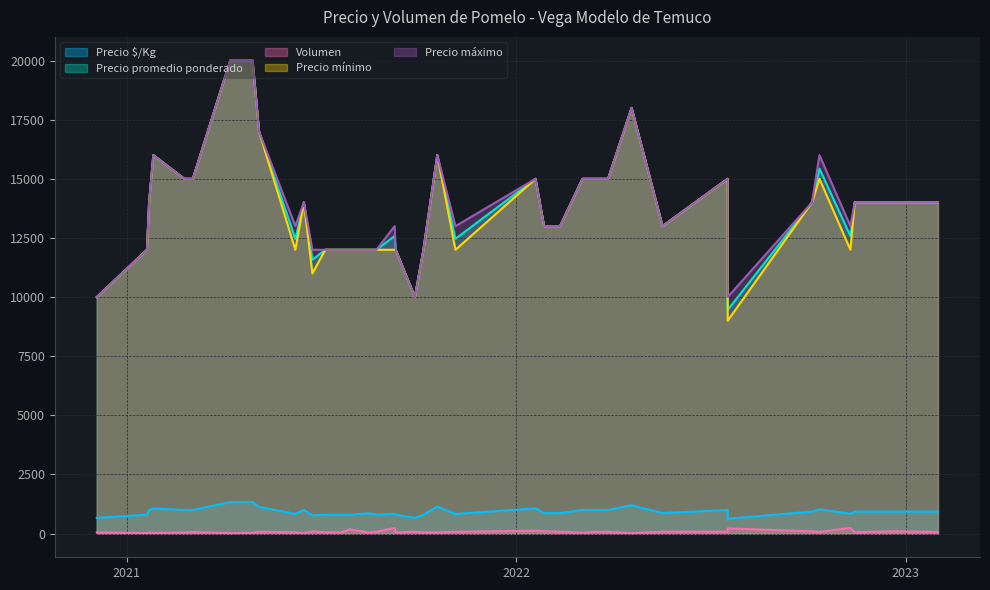

Which series has the widest spread of values?

Precio mínimo